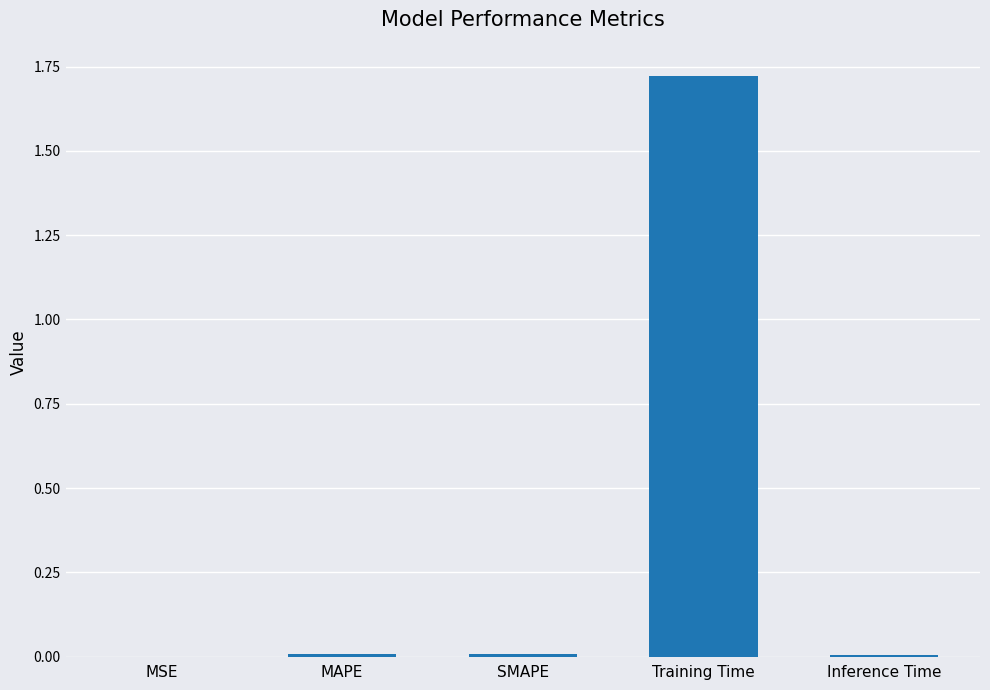

The chart shows a value of 0.0 at MSE. True or false?

True